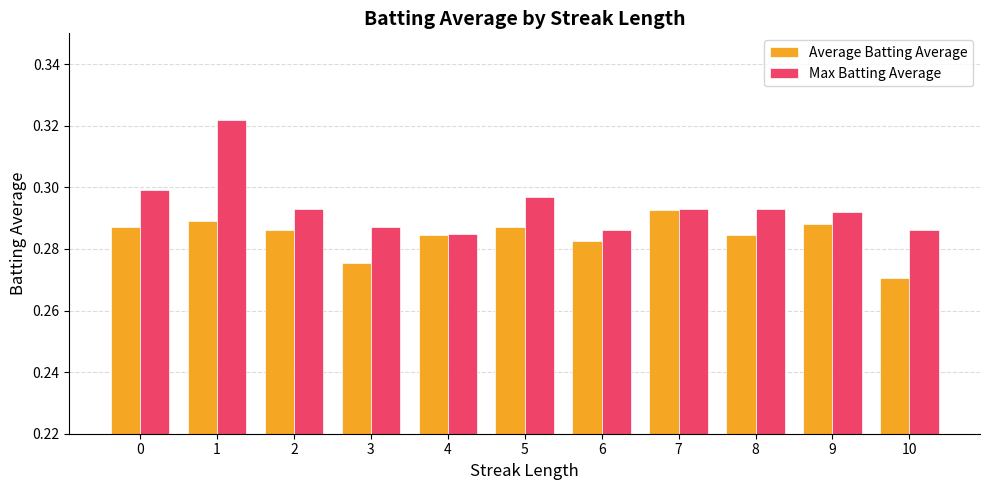

At how many categories does at least one series exceed 0?

11